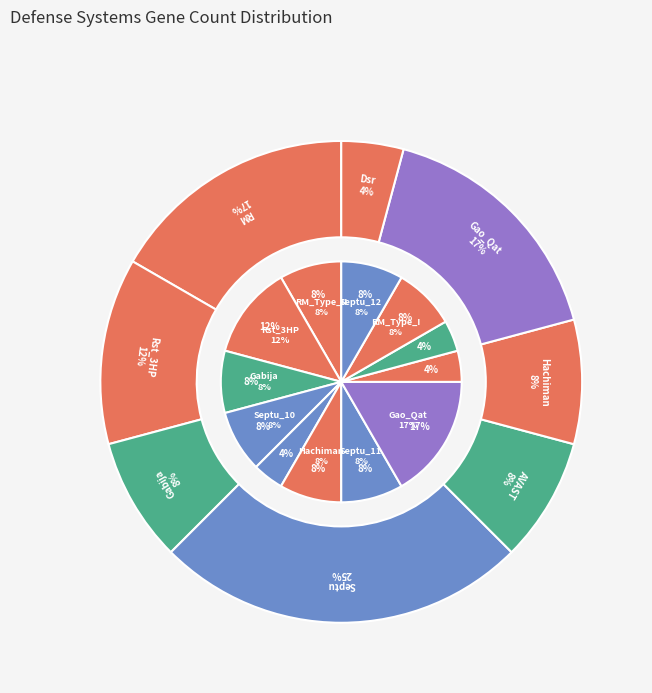

Approximately how many times larger is the value at Septu_10 compared to Septu_11?

1.0